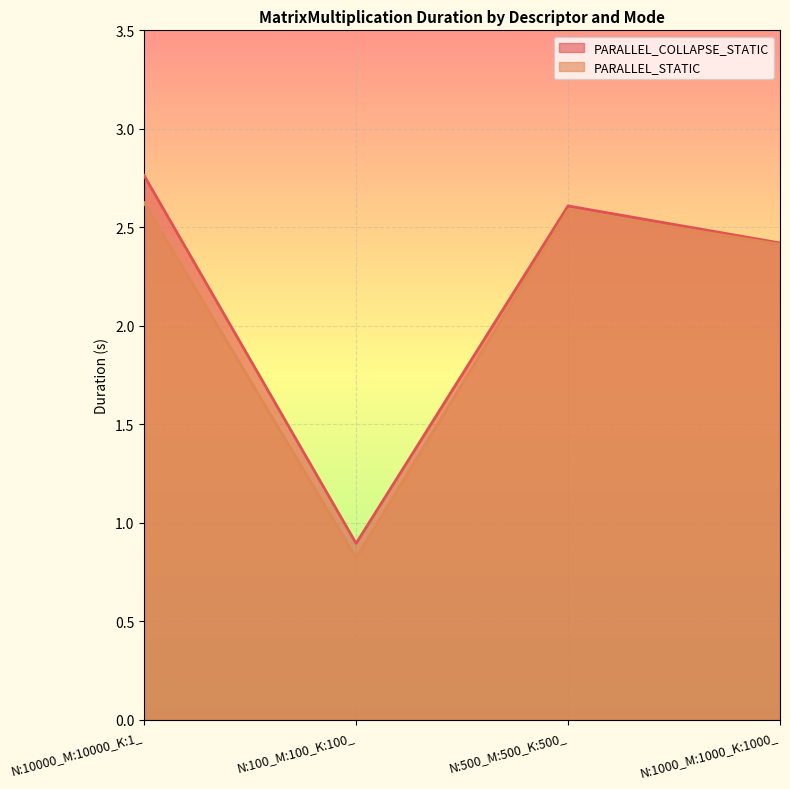

True or false: PARALLEL_COLLAPSE_STATIC has more than 0 points higher than both neighbors.

True